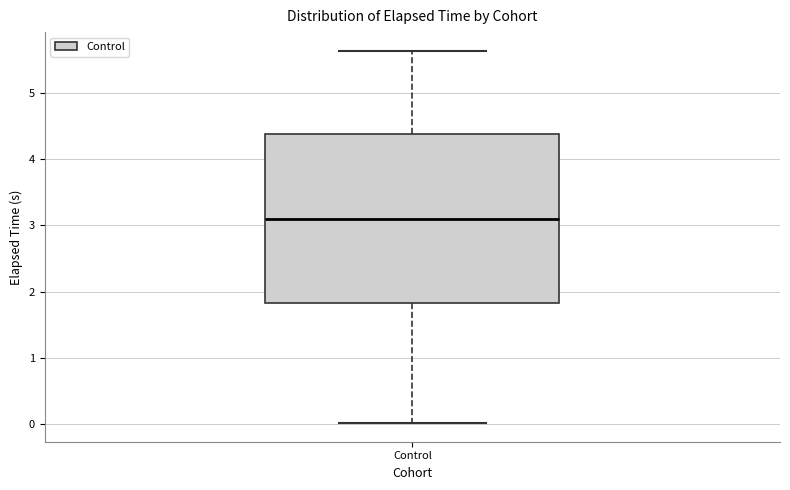

Read this box plot against the y-axis: the position of the median line, the range covered by the box, and the ends of both whiskers. The values are not printed on the chart, so give them approximately, as read against the axis.

median 3.1, box 1.8 to 4.4, whiskers 0.0 to 5.6